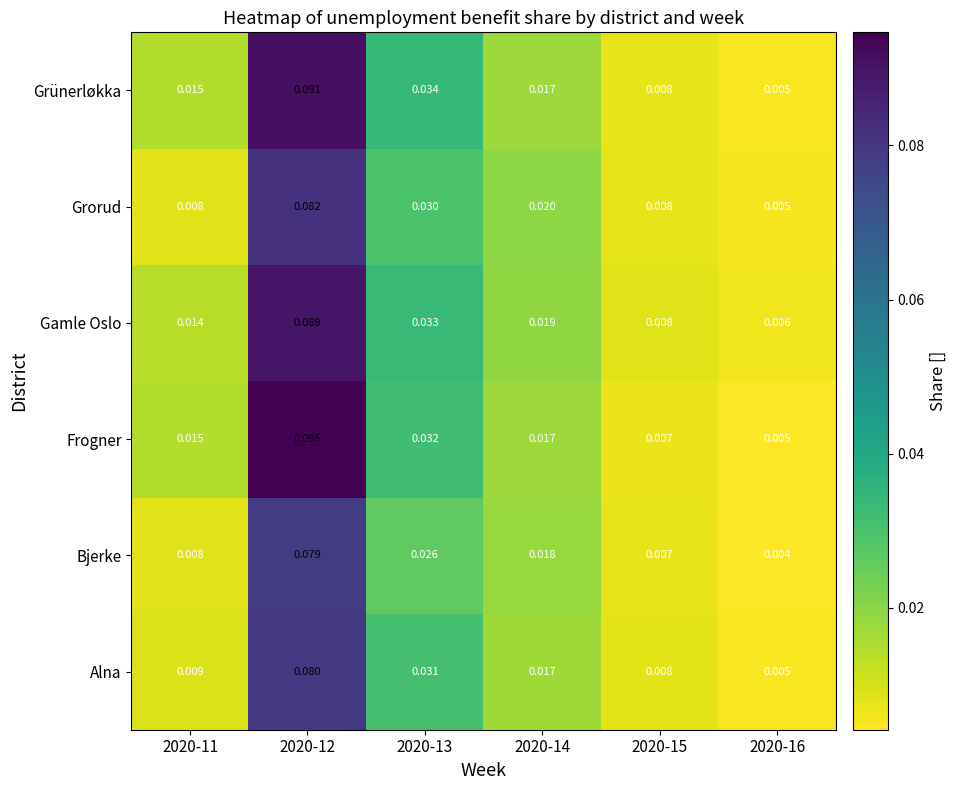

Rank the series by their maximum value, from lowest to highest.

Bjerke, Alna, Grorud, Gamle Oslo, Grünerløkka, Frogner